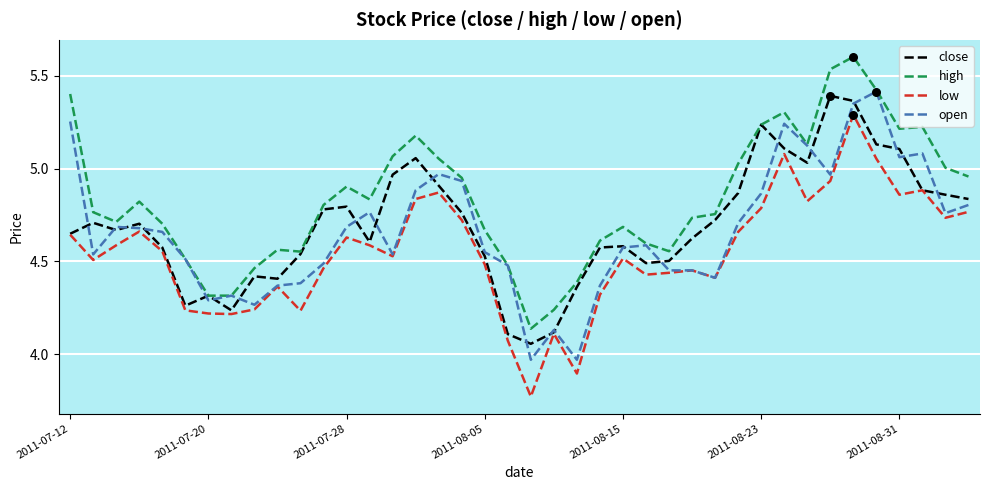

Which series has the largest total across all categories?

high